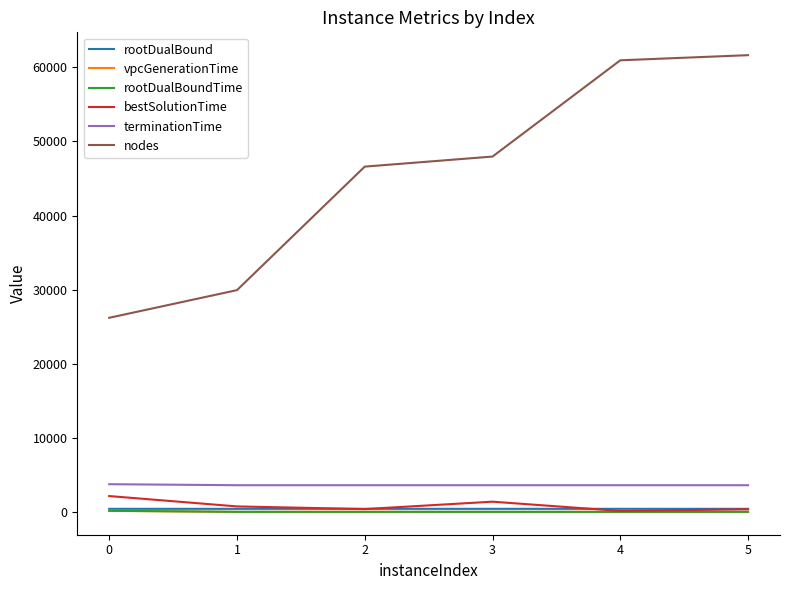

Which series has the largest total across all categories?

nodes